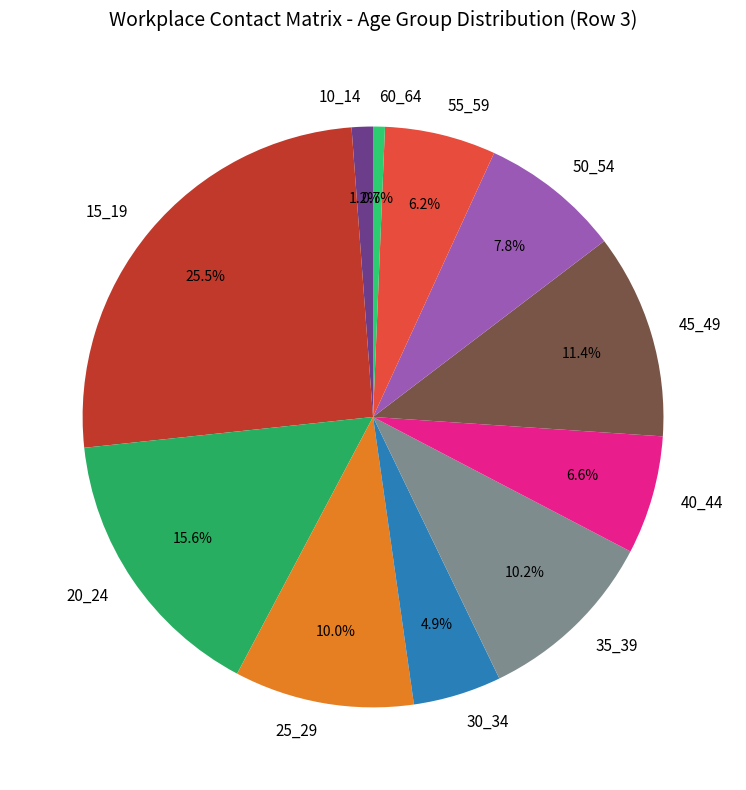

Between 20_24 and 50_54, which is larger?

20_24